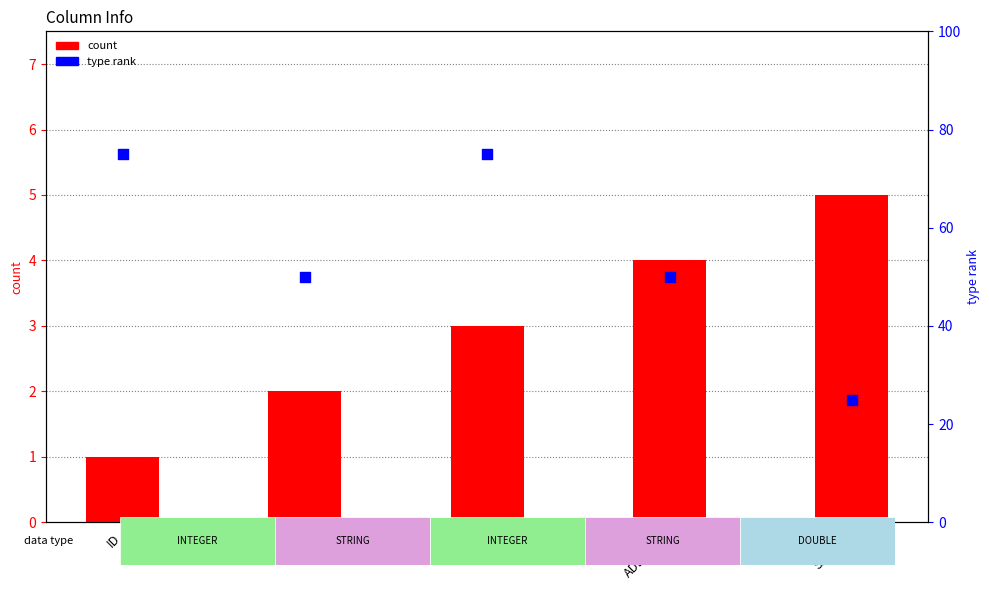

What is the total value across all series at SALARY?

30